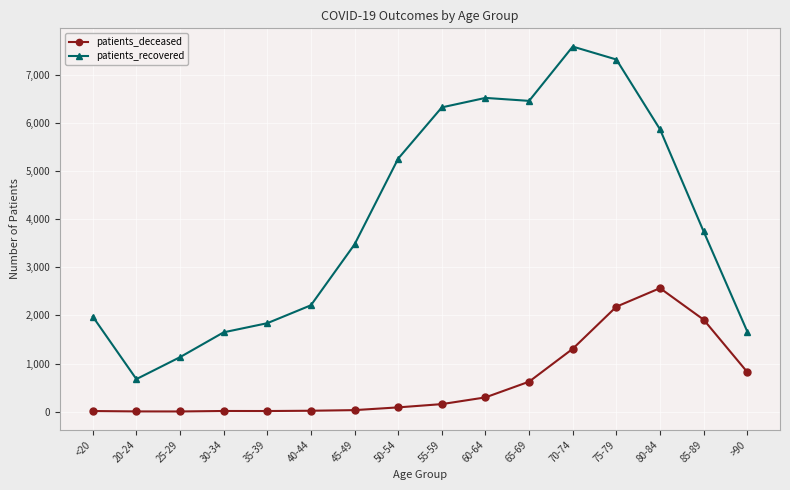

What is the label of the 9th point from the left?

55-59